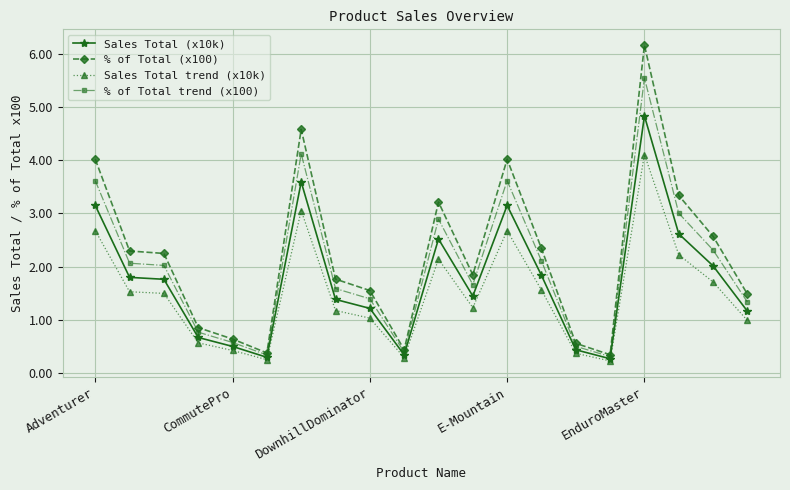

Which series has the largest range (max minus min)?

% of Total (x100)